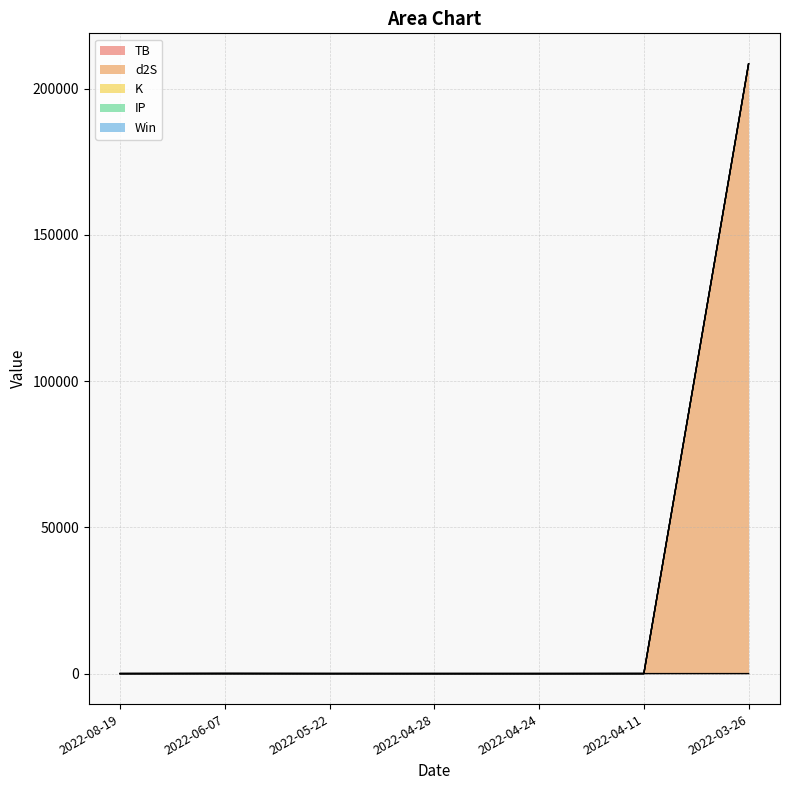

What is the difference between the highest and lowest values at 2022-04-28?

3.8